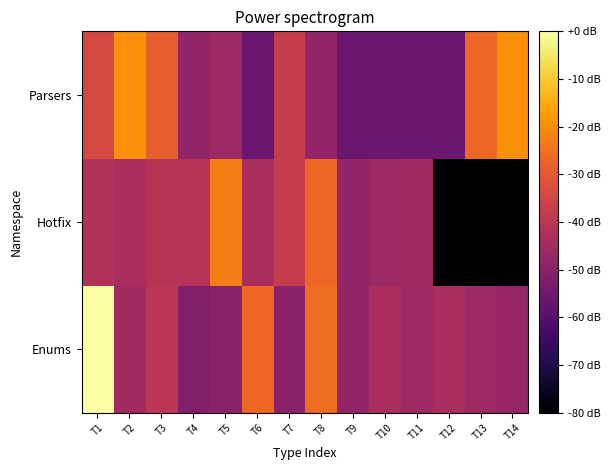

Which series changed the most between T9 and T12?

Hotfix